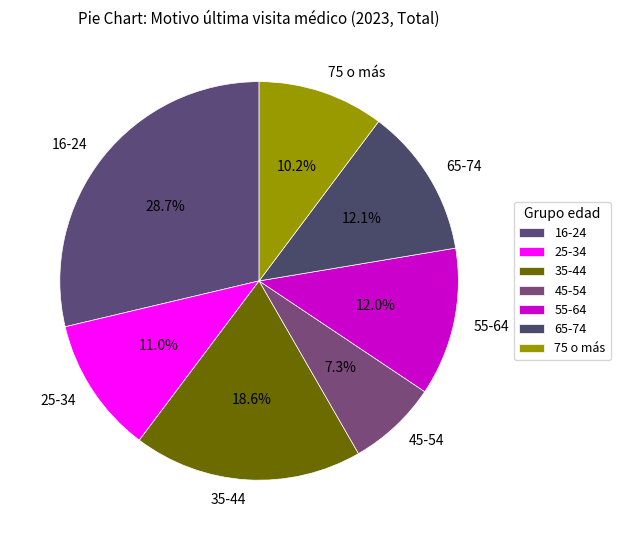

How many segments does this pie chart have?

7